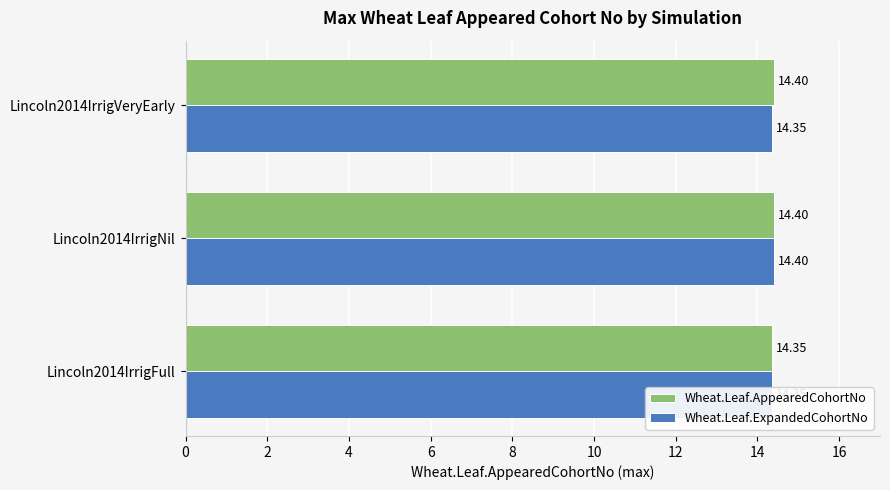

What is the value of the Wheat.Leaf.AppearedCohortNo bar at the 1st from the left?

14.3